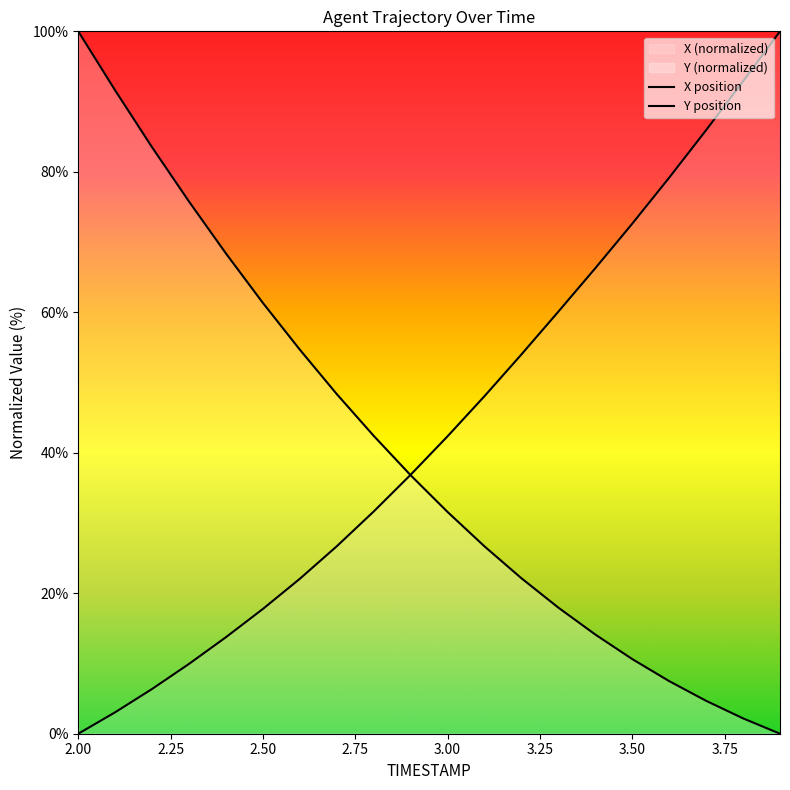

What position from the right is 3.9?

1